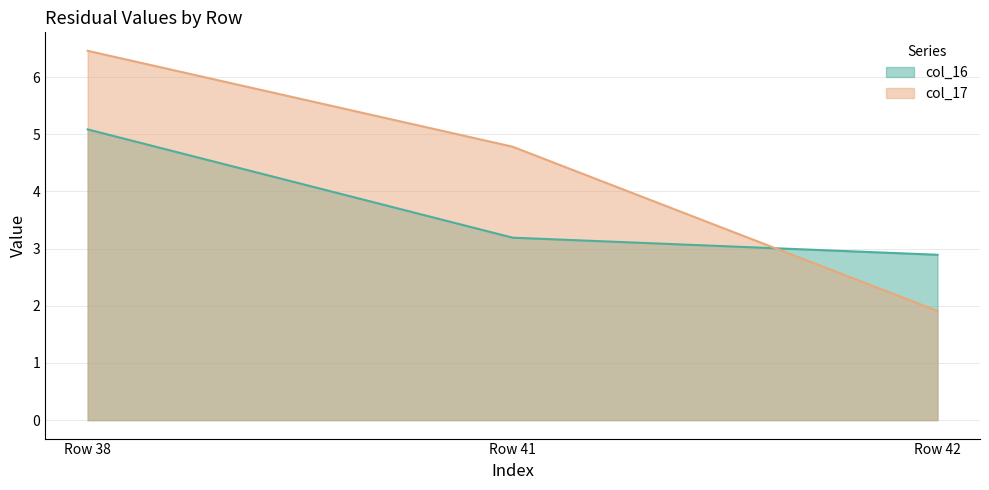

Read the col_16 value at Row 41.

3.2